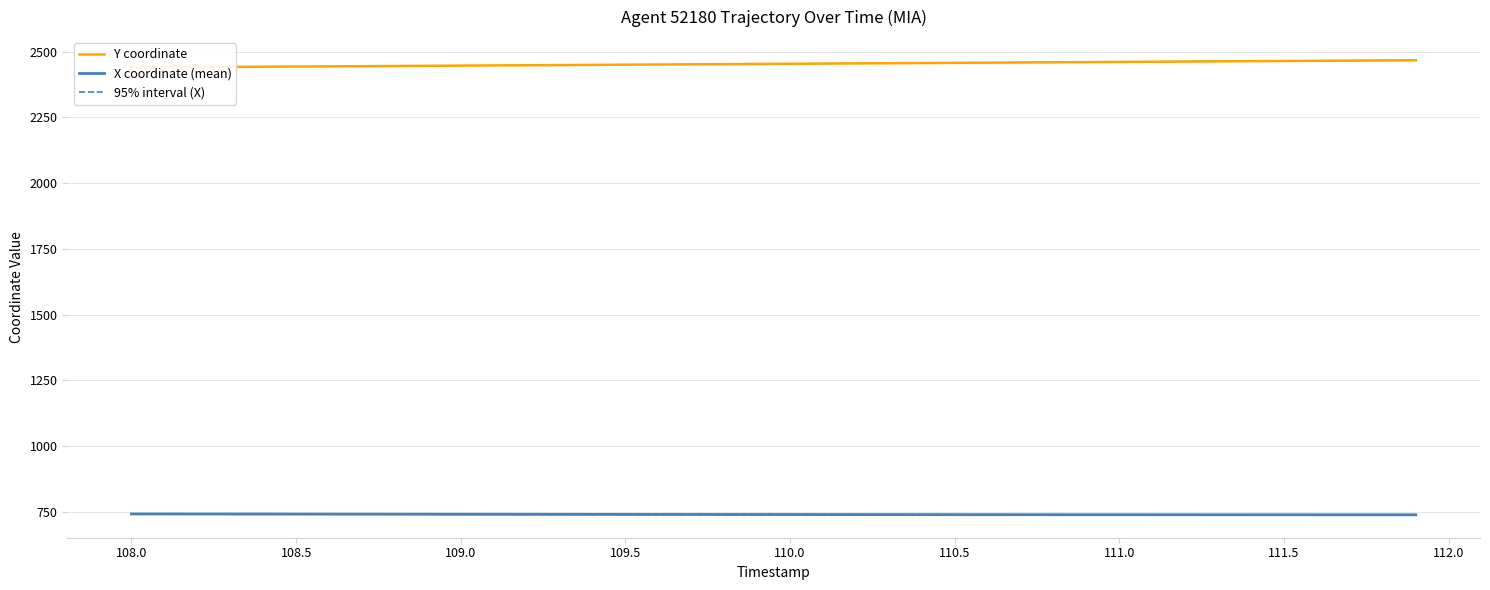

What is the difference between the maximum and minimum values in the 95% interval (X) series?

2.8